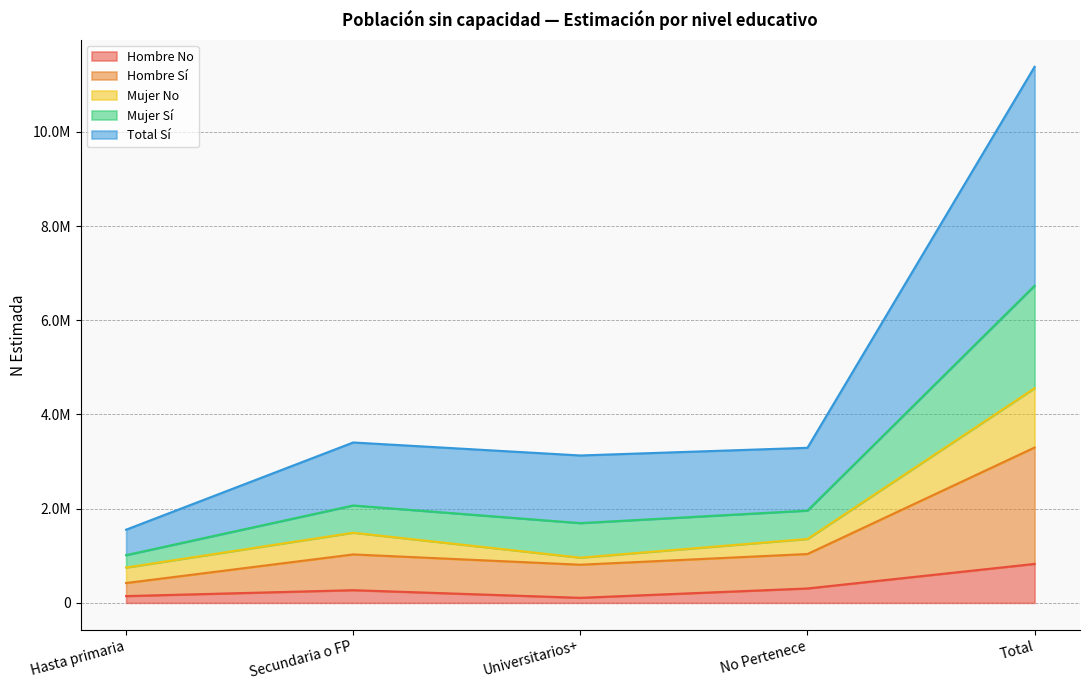

Does the chart have visible grid lines?

Yes